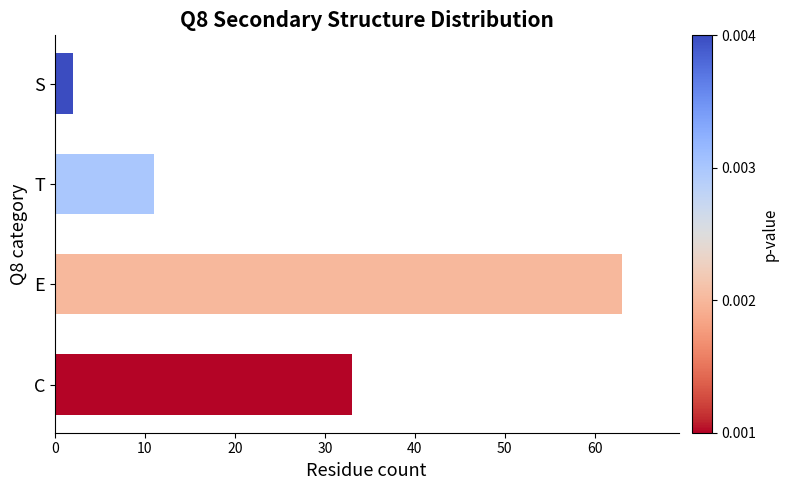

Rank the categories by value from highest to lowest.

E, C, T, S